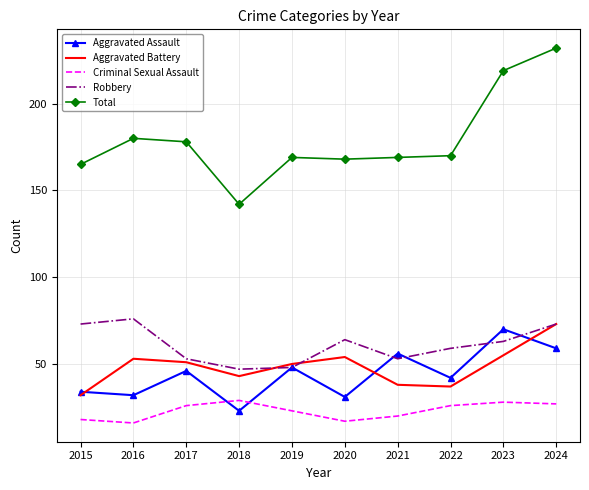

What is the greatest value displayed?

232